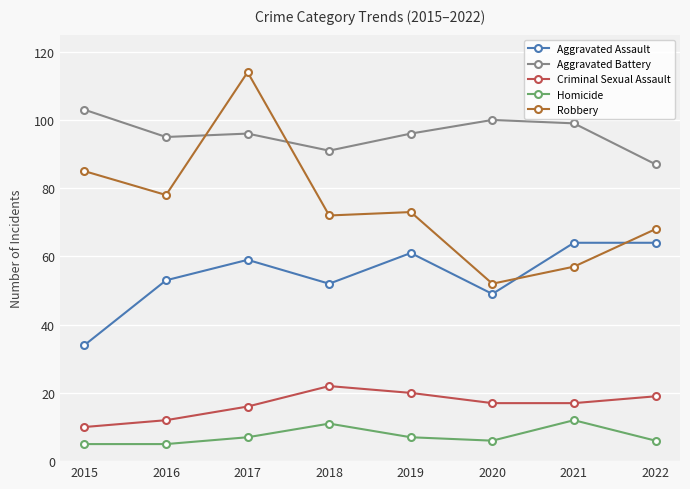

What is the value of the Robbery point at the 5th from the left?

73